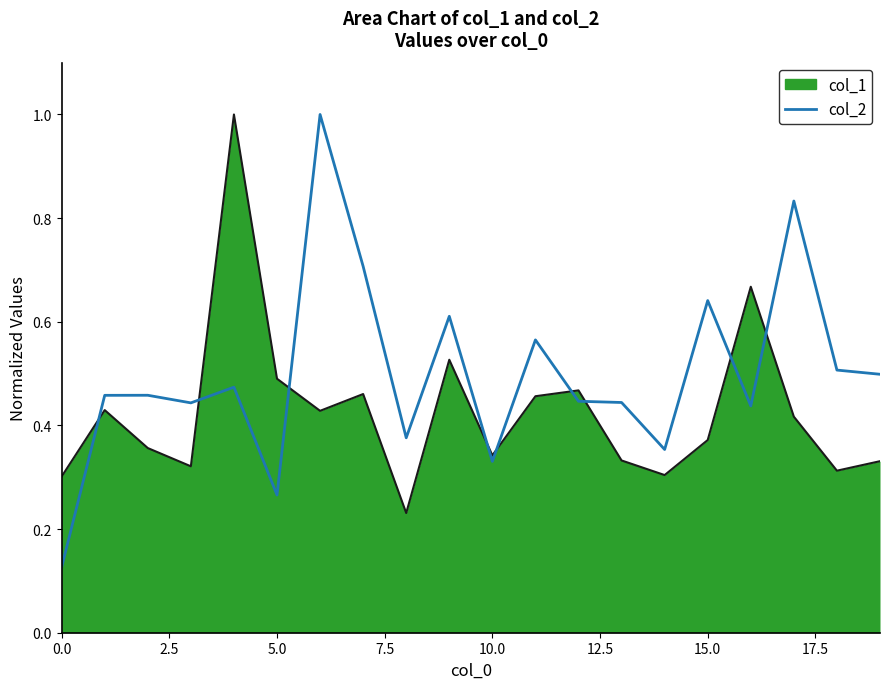

What is the difference between the maximum and minimum values in the col_2 series?

0.9